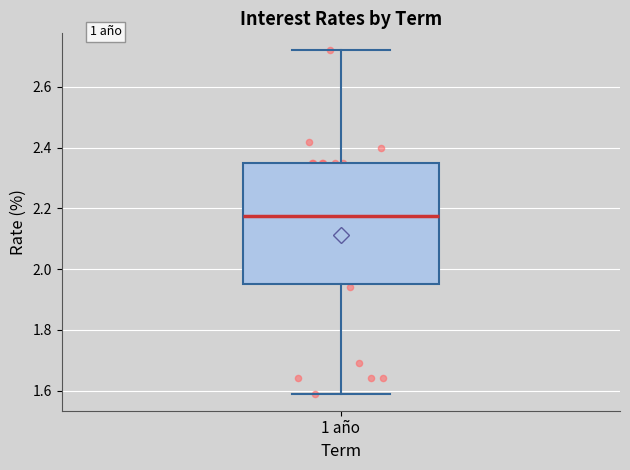

Read this box plot against the y-axis: the position of the median line, the range covered by the box, and the ends of both whiskers. The values are not printed on the chart, so give them approximately, as read against the axis.

median 2.18, box 1.96 to 2.36, whiskers 1.60 to 2.72